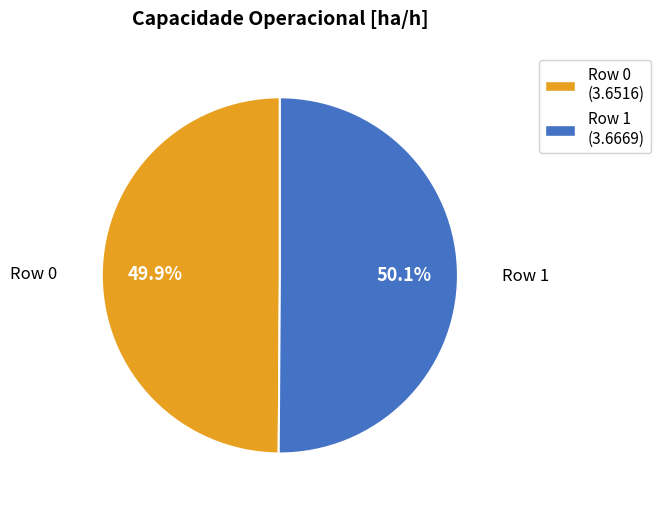

Is there any slice that represents more than half of the pie?

Yes